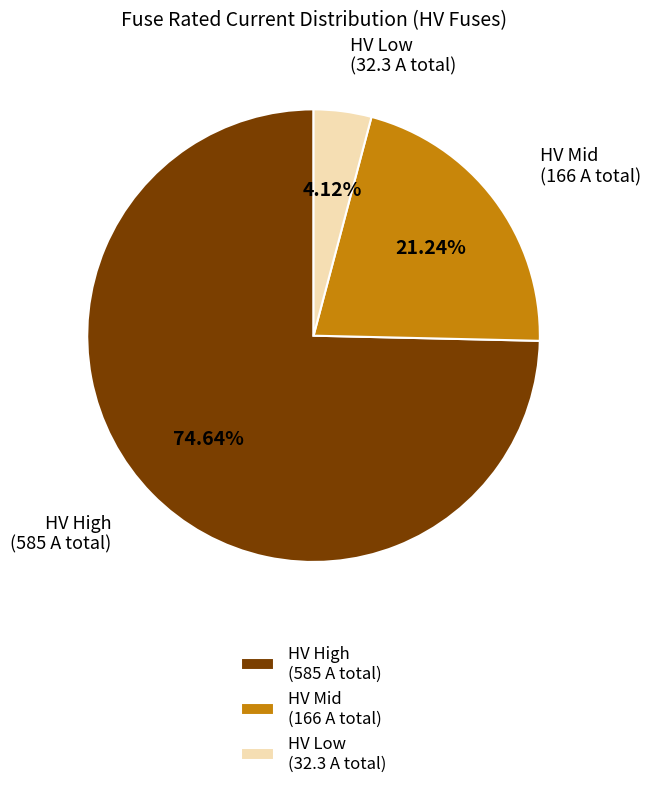

Rank the categories by value from lowest to highest.

HV Low (32.3 A total), HV Mid (166 A total), HV High (585 A total)